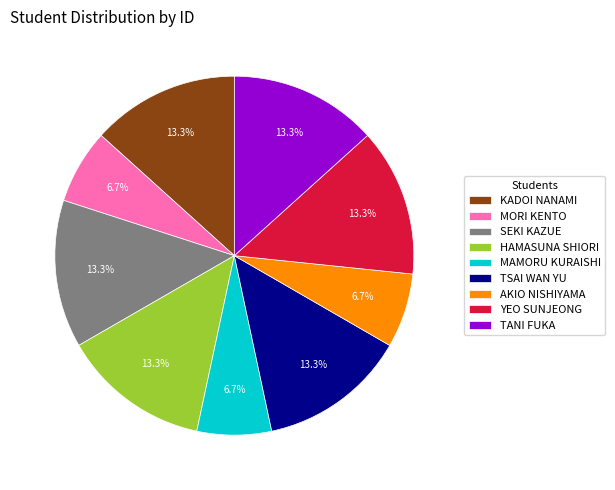

To the nearest percent, what is the combined percentage of HAMASUNA SHIORI and SEKI KAZUE?

27%